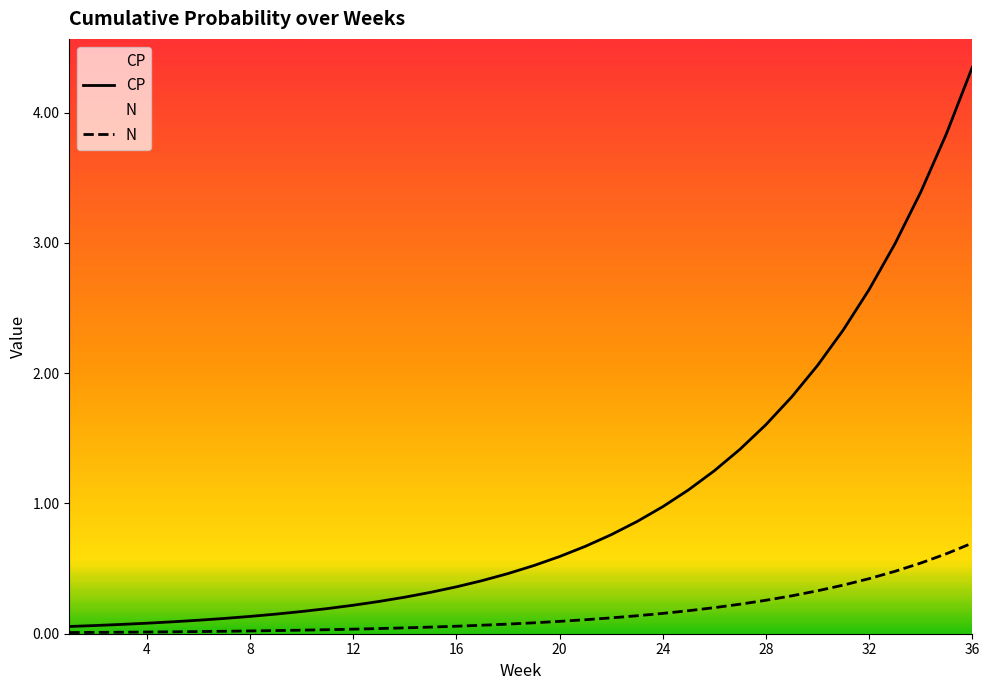

What are all the series names shown in the legend?

CP, N